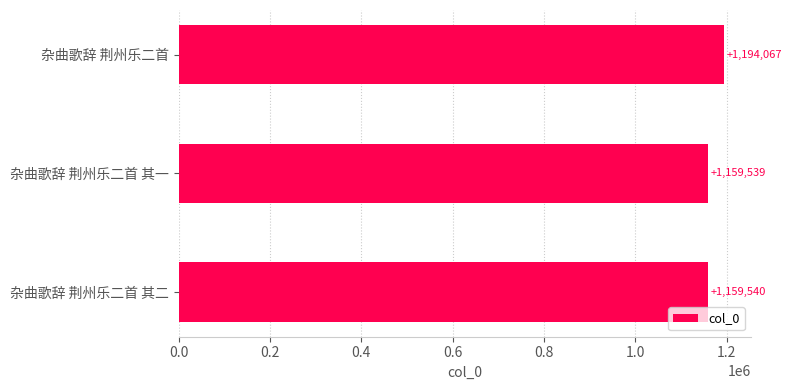

The chart shows a value of 625708 at 杂曲歌辞 荆州乐二首. True or false?

False